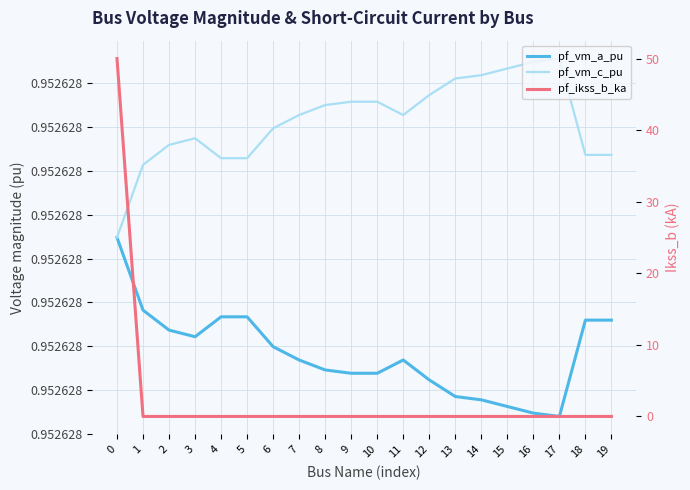

What is the maximum value shown in the chart?

50.0